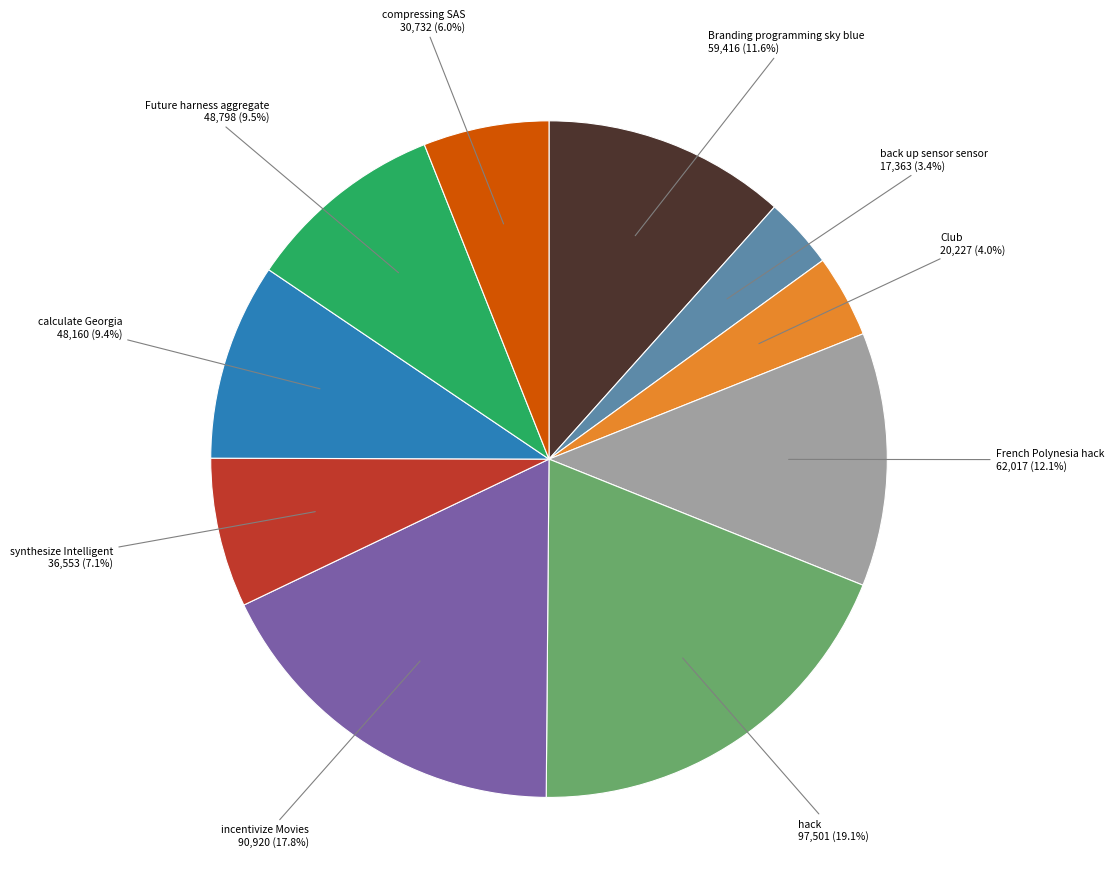

Is it true that hack is 11% of the pie?

False